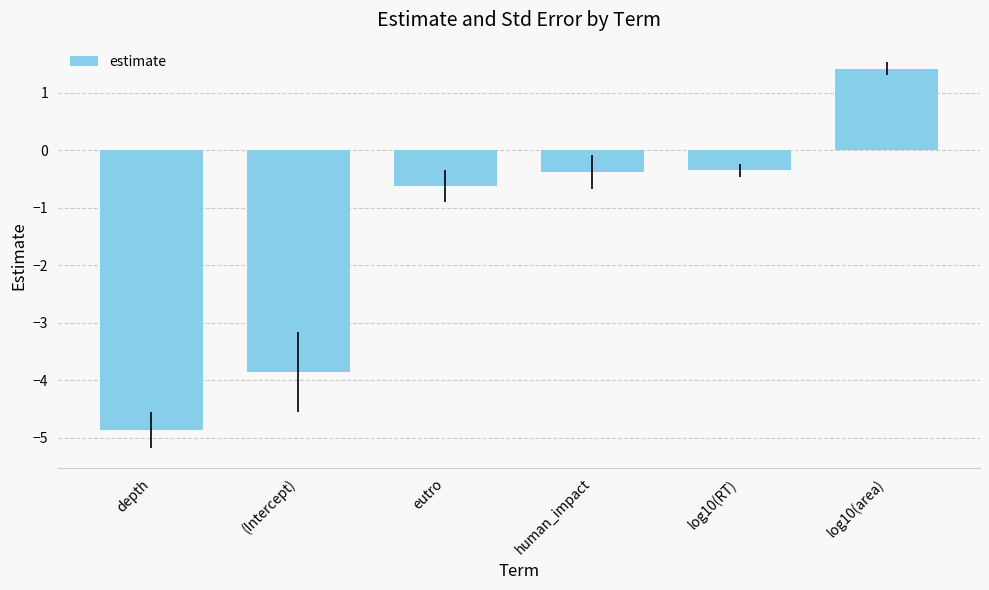

What is the value of the 4th bar from the left?

-0.4